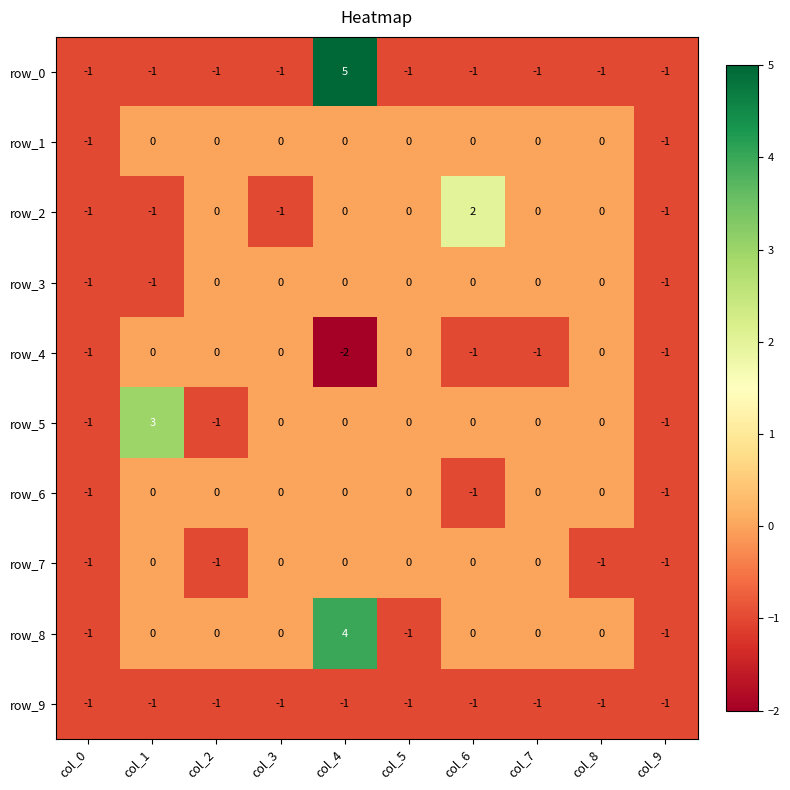

What is the maximum value shown in the chart?

5